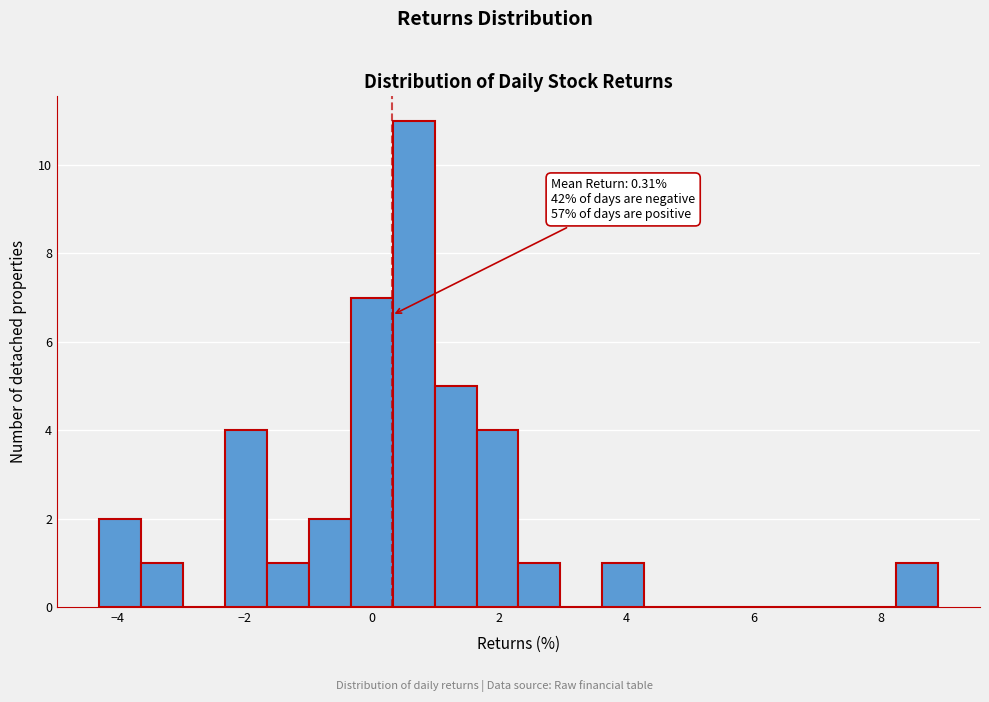

Read against the x-axis, roughly where is the centre of the tallest bar?

0.6